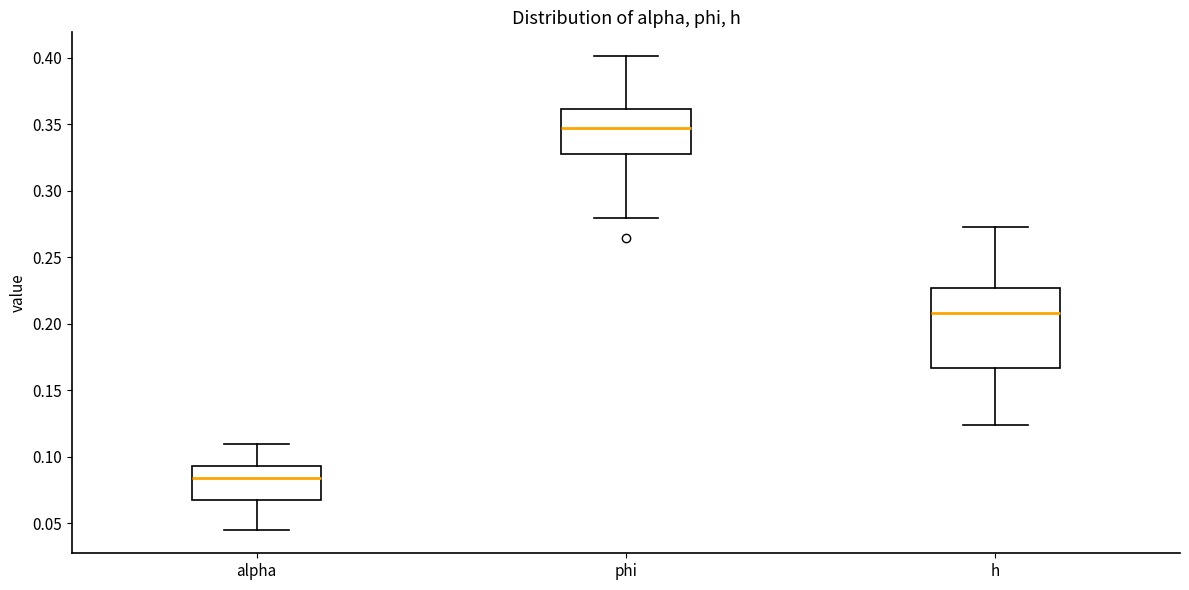

Which box's median line is the lowest?

alpha